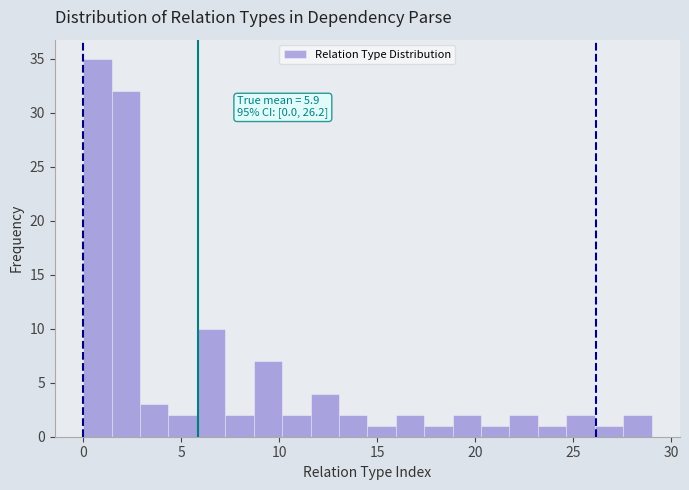

Around what value on the x-axis is the tallest bar? Give the approximate position of its centre, as read against the axis.

0.5